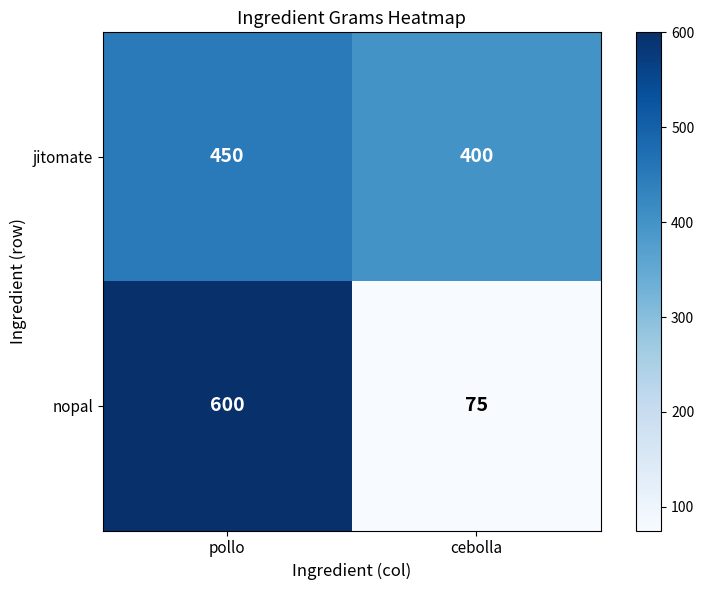

What is the difference between the maximum and minimum values in the nopal series?

525